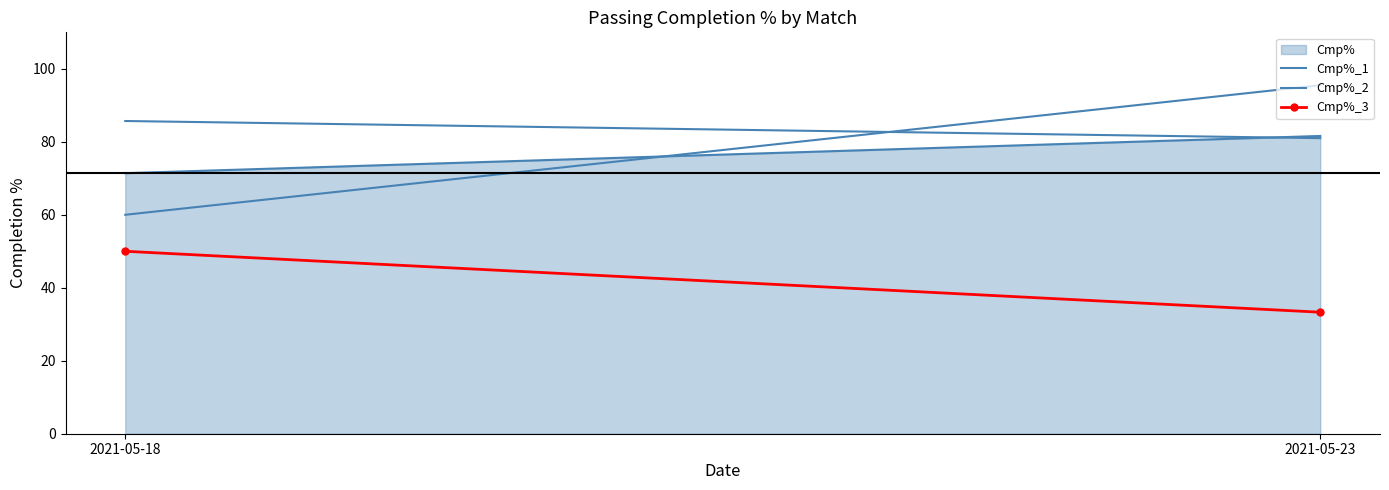

Does the chart have visible grid lines?

No